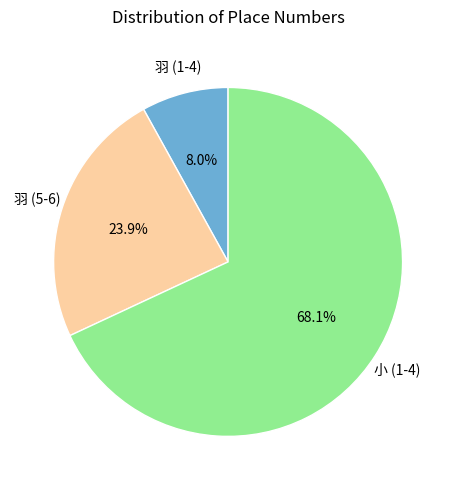

To the nearest percent, what is the difference between the largest and smallest slice percentages?

60%